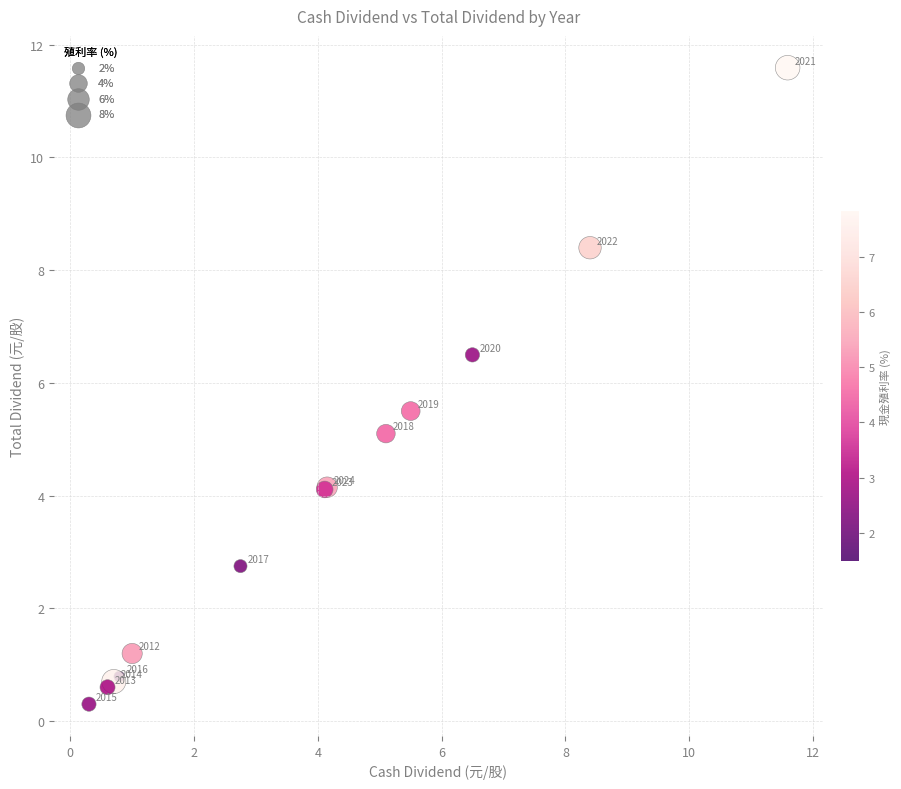

What Y value in the scatter plot is closest to 5?

5.1